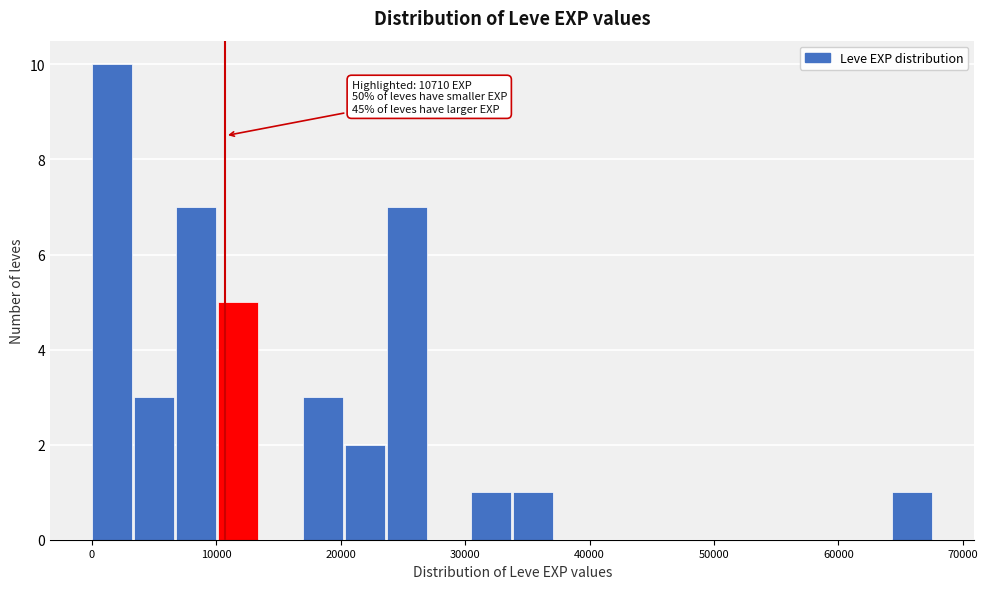

Read against the x-axis, roughly where is the centre of the tallest bar?

2000